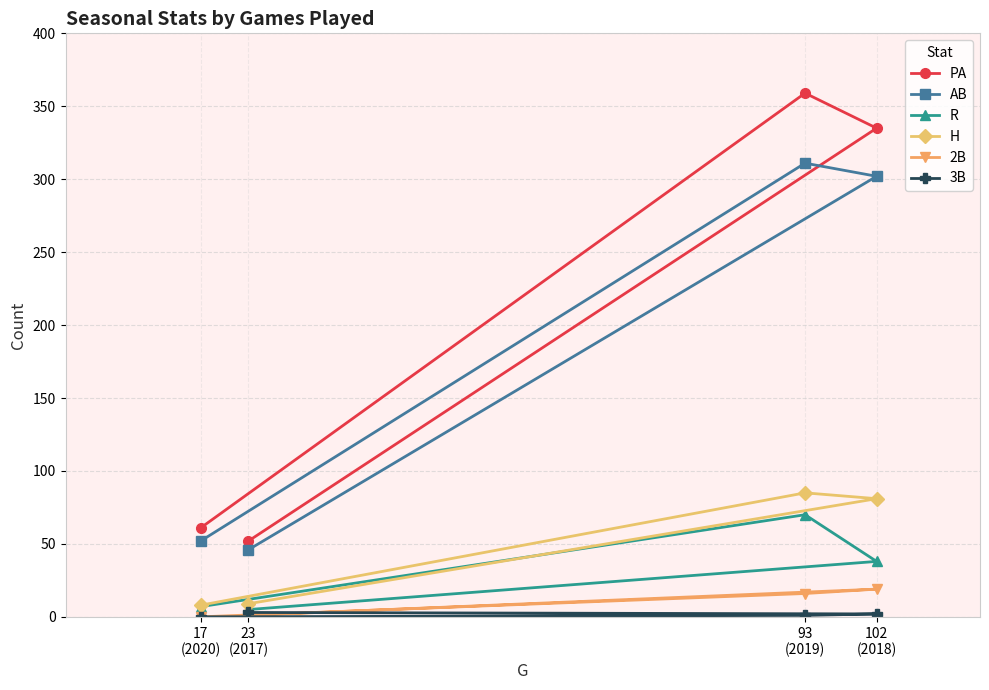

The value of 3B at 93
(2019) is 1. True or false?

False